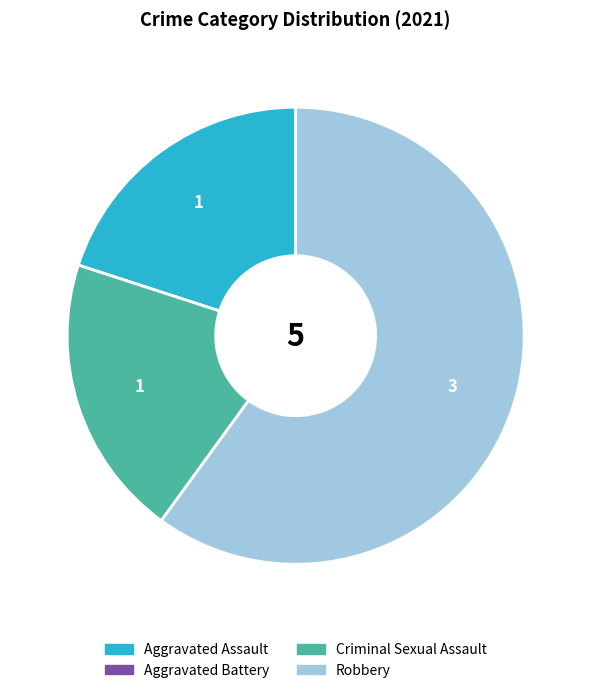

Is Criminal Sexual Assault the majority of the pie?

No